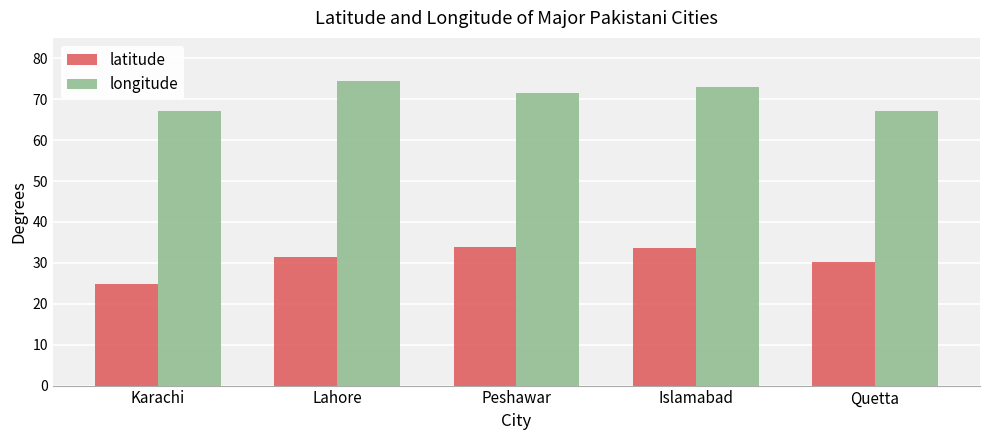

Is it true that longitude equals 71.5 at Peshawar?

True